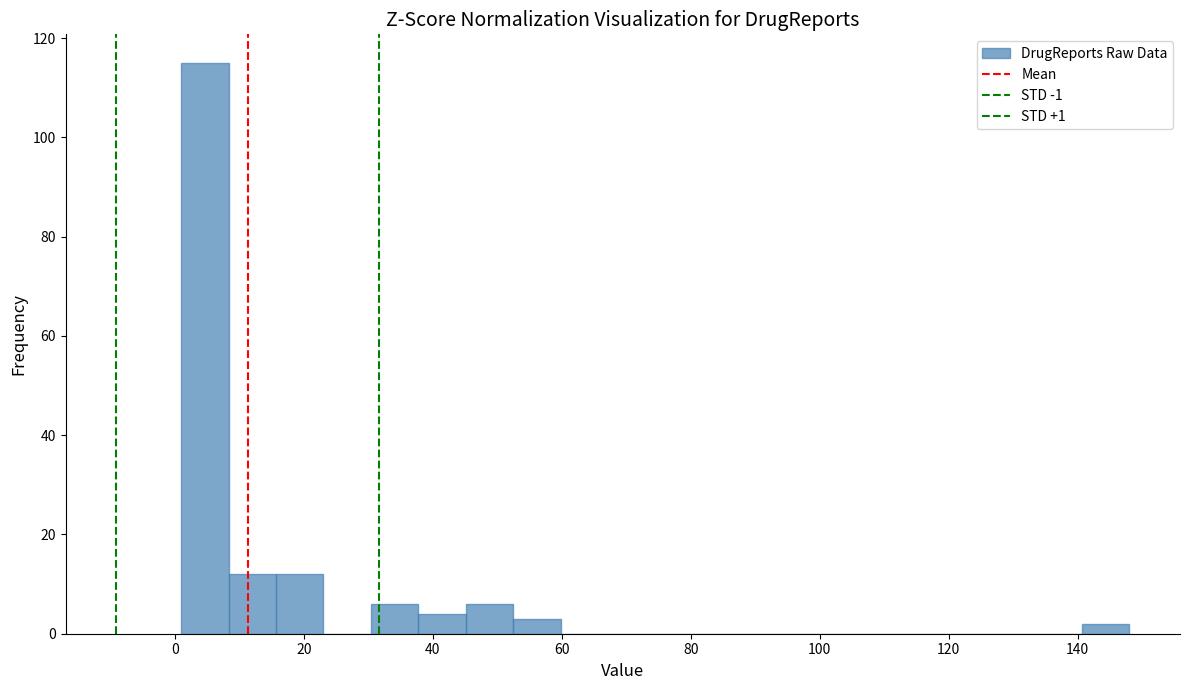

Read against the x-axis, roughly where is the centre of the tallest bar?

4